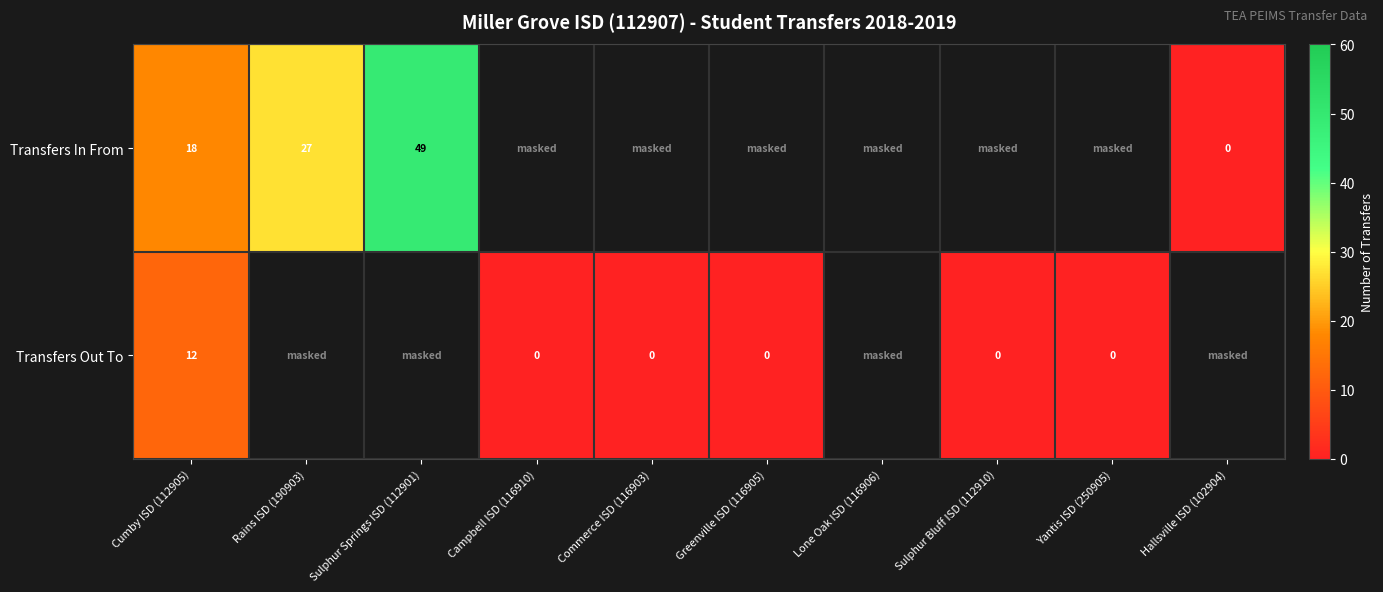

The value of Transfers In From at Rains ISD (190903) is 27. True or false?

True